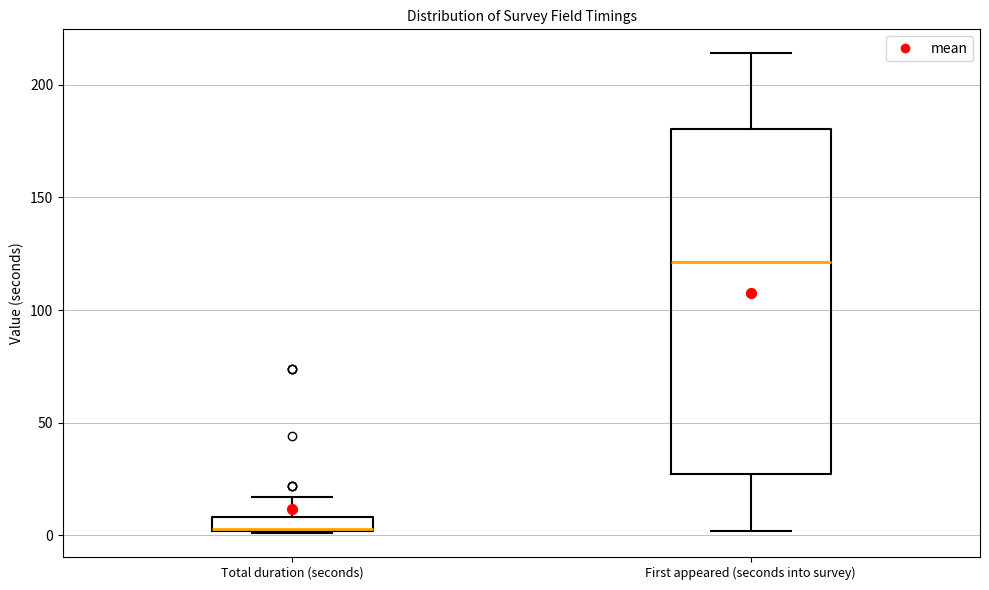

Where does the upper whisker of the box for Total duration (seconds) end on the y-axis? The values are not printed on the chart, so give them approximately, as read against the axis.

15